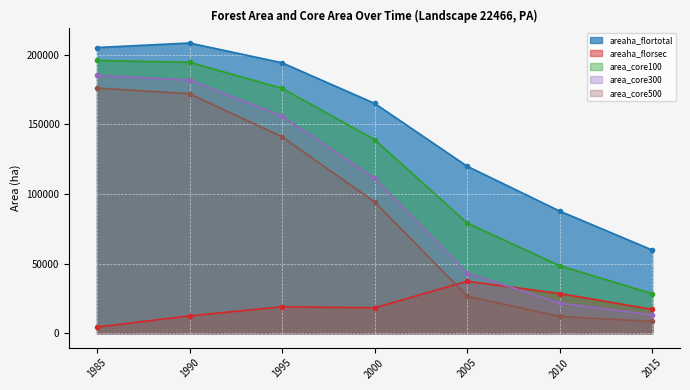

Reading right to left, extract all data points from this chart.

areaha_flortotal: 59695.4	87651.0	119833.8	164930.5	194066.7	208251.3	205013.7
areaha_florsec: 17139.2	28505.4	37325.2	18223.3	18993.0	12470.0	4400.8
area_core100: 28403.6	48453.8	79048.0	138911.7	175719.3	194418.5	195706.4
area_core300: 13203.8	21714.7	43171.3	111236.6	155866.0	181694.2	185036.4
area_core500: 8449.4	12050.9	26600.9	94233.0	140933.9	171853.2	175949.8